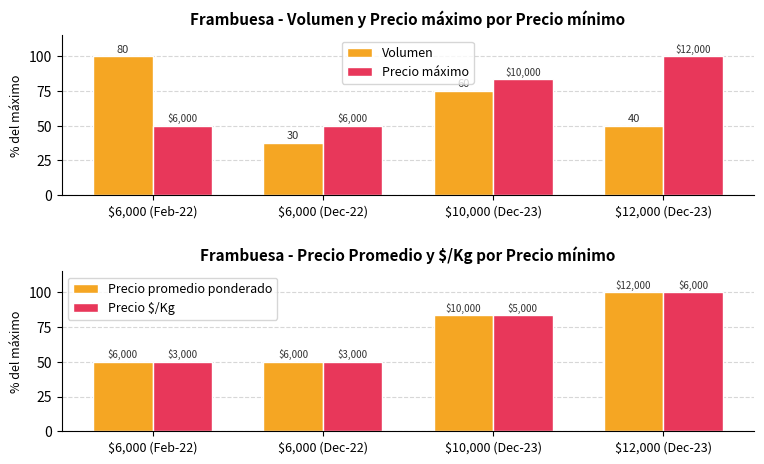

Is it true that Precio $/Kg equals 78.6 at $6,000 (Dec-22)?

False